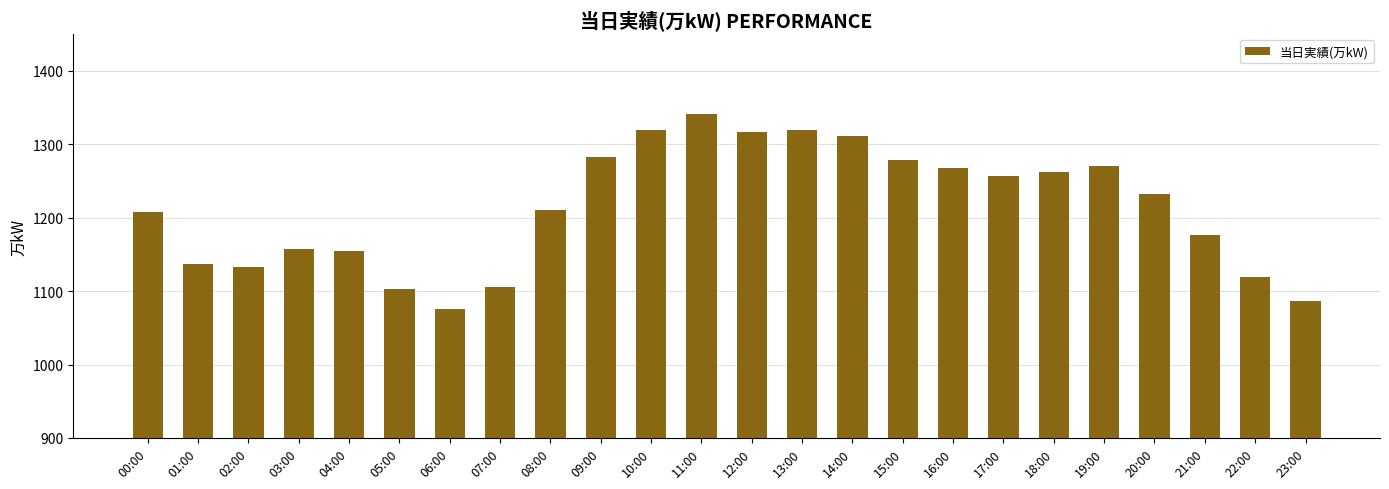

How many categories are shown in the chart?

24